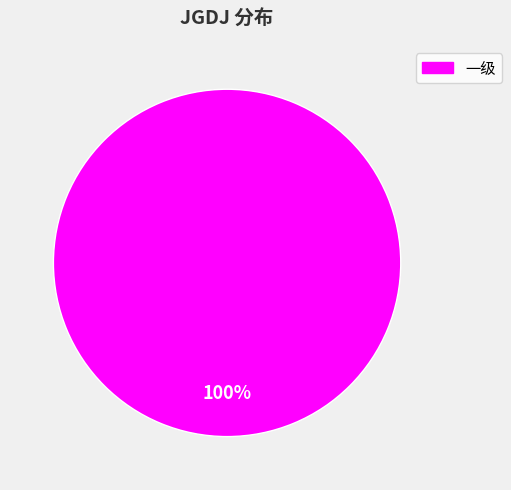

What is the majority slice?

一级